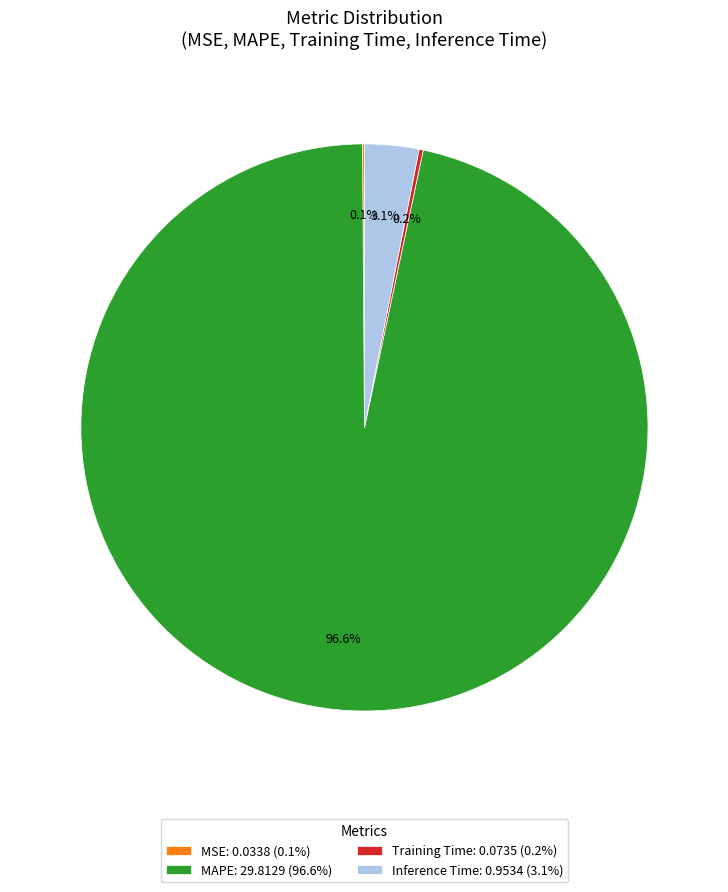

Is Inference Time the majority of the pie?

No